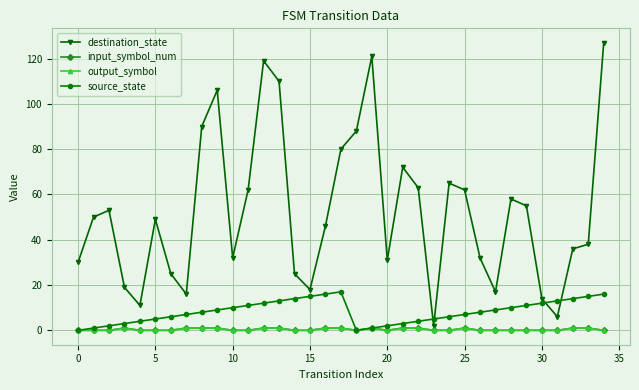

Is this an area chart (filled region under the line)?

No